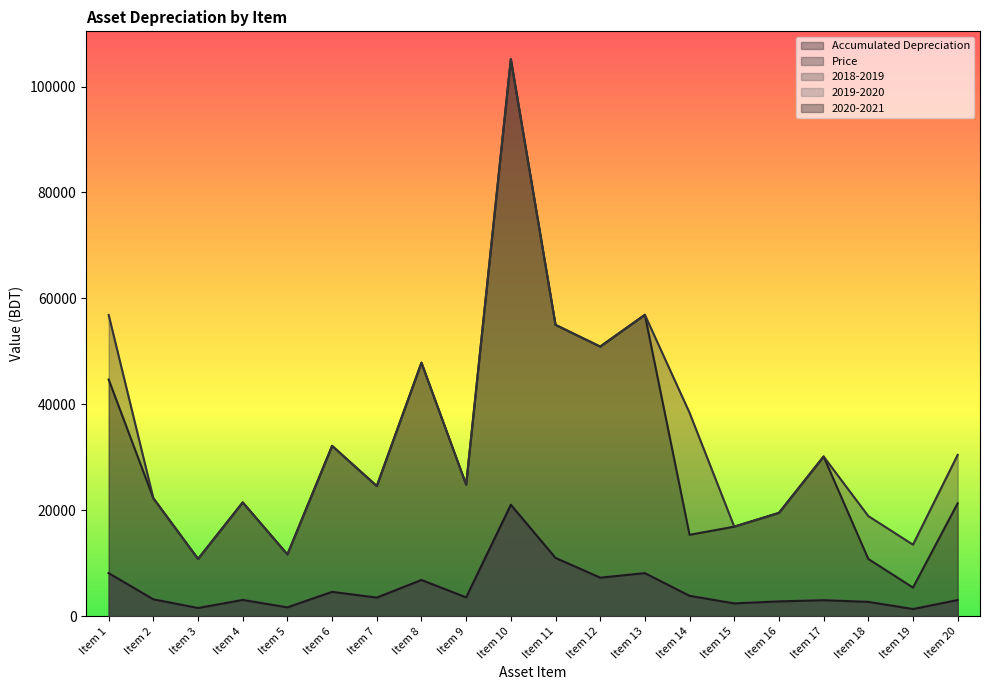

What are all the series names shown in the legend?

Accumulated Depreciation, Price, 2018-2019, 2019-2020, 2020-2021